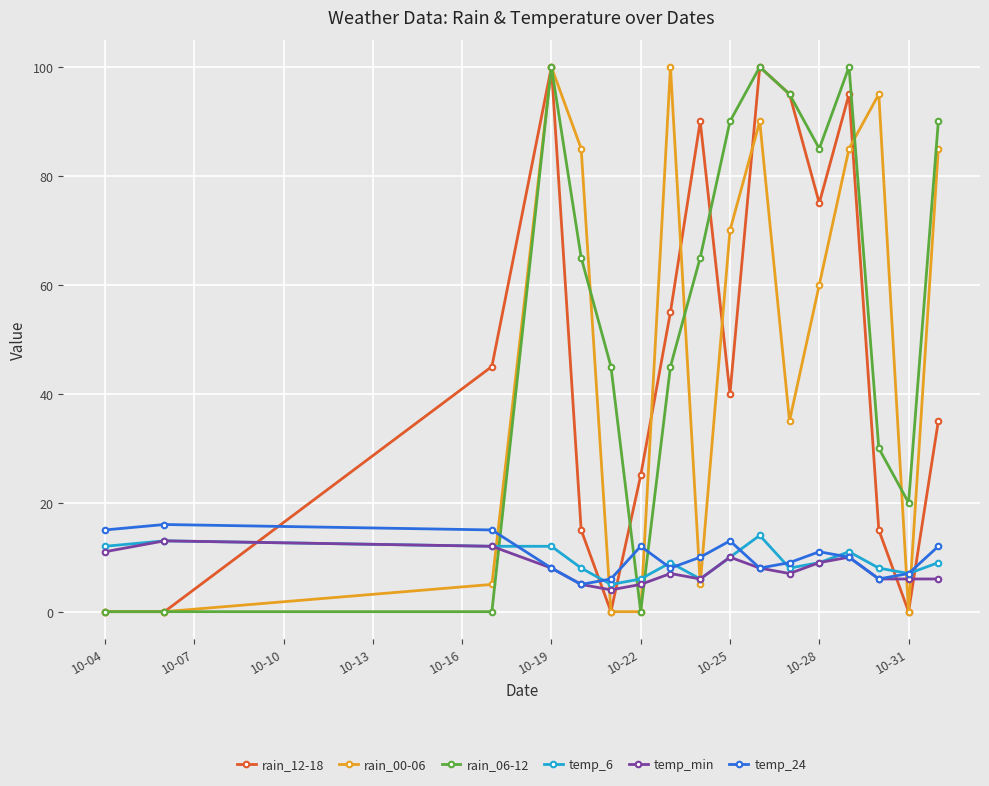

What is the maximum value shown in the chart?

100